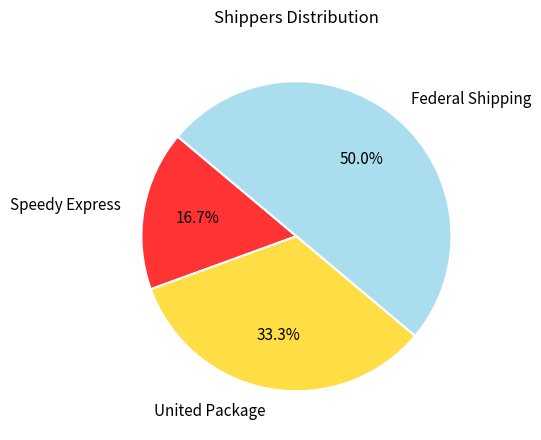

To the nearest percent, what percentage of the pie is United Package?

33%